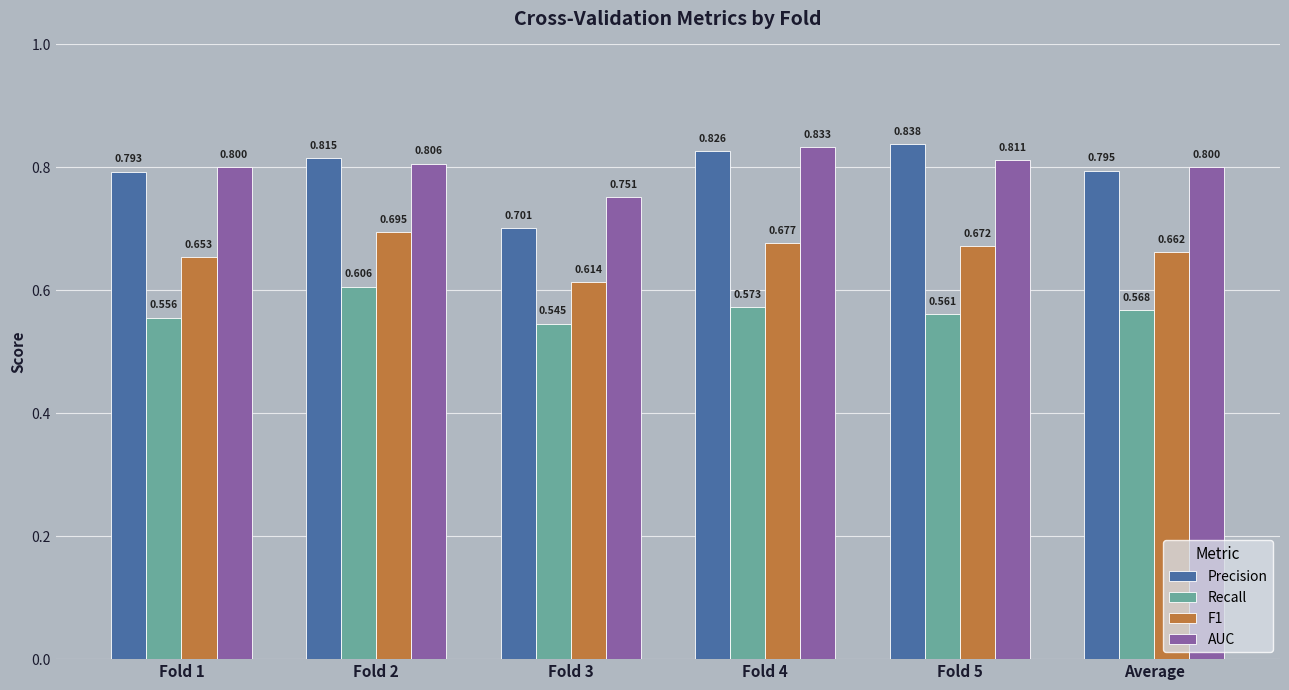

Are the bars horizontal?

No